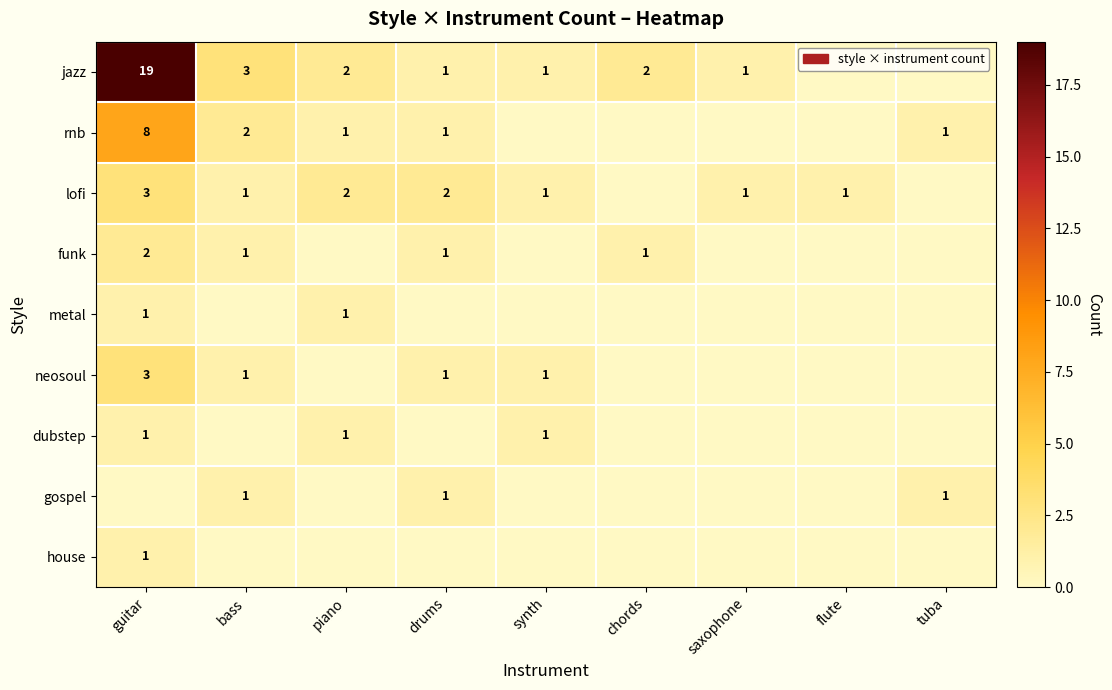

Is the value of neosoul at drums greater than the value of lofi at guitar?

No